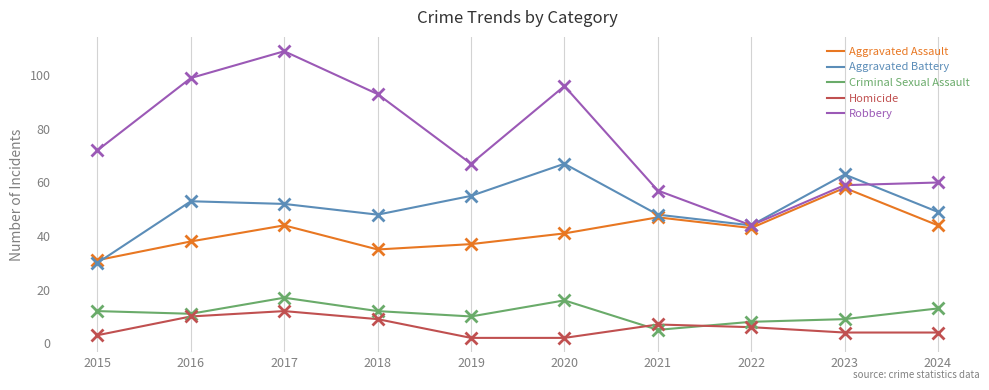

What is the total value across all series at 2017?

234